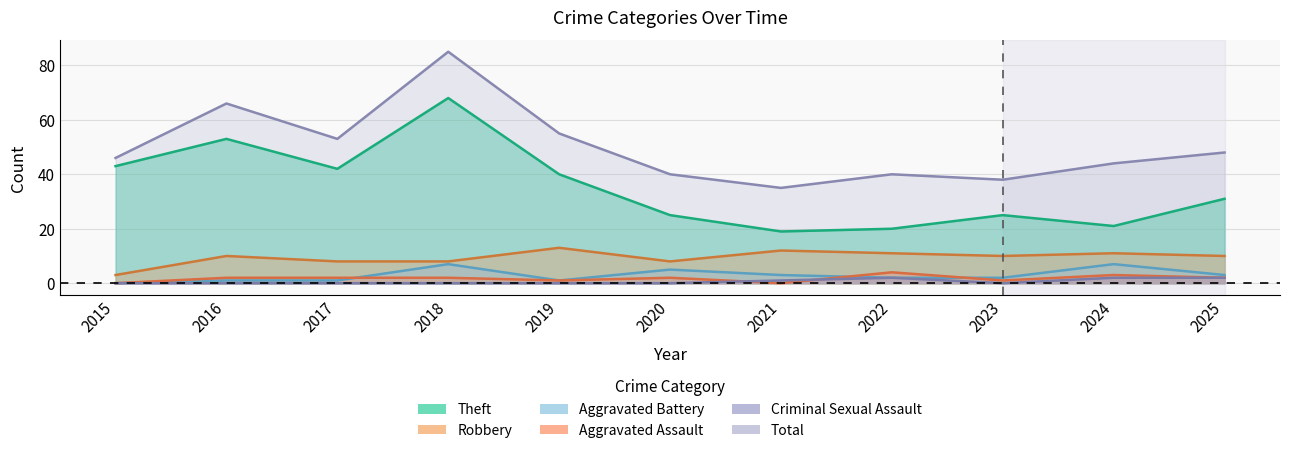

In Aggravated Battery, how many points are higher than both neighbors (excluding endpoints)?

3